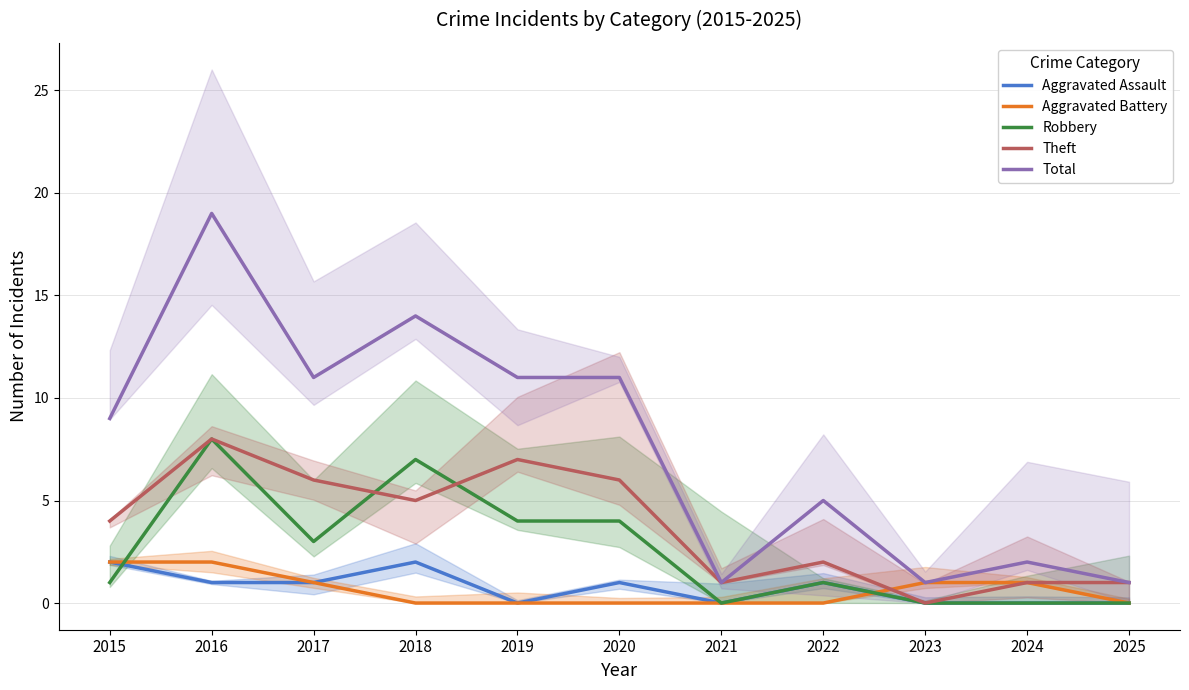

At which label does Aggravated Assault reach its peak?

2015